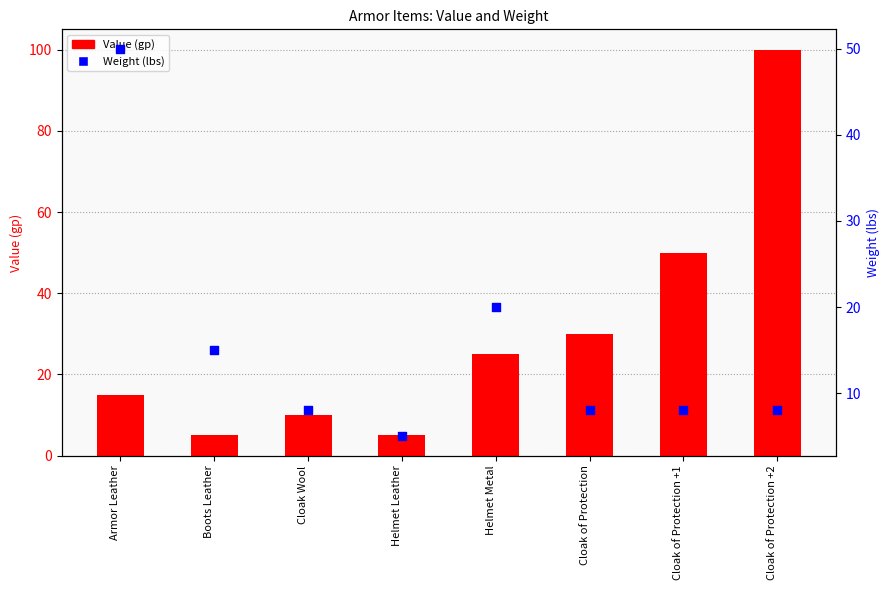

At which category is the sum across all series the highest?

Cloak of Protection +2